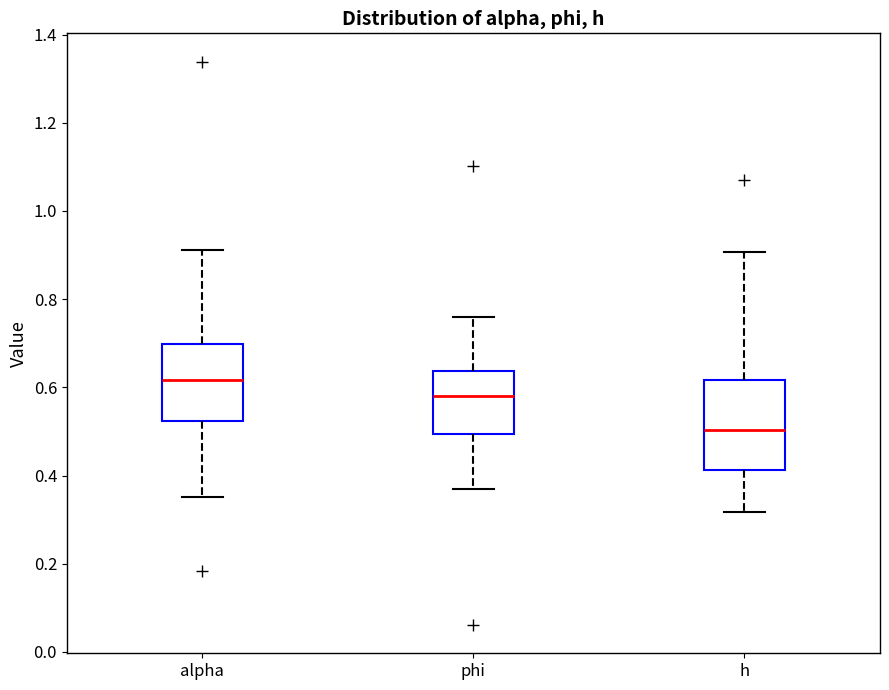

Comparing the boxes themselves (not the whiskers), which one is the tallest?

h